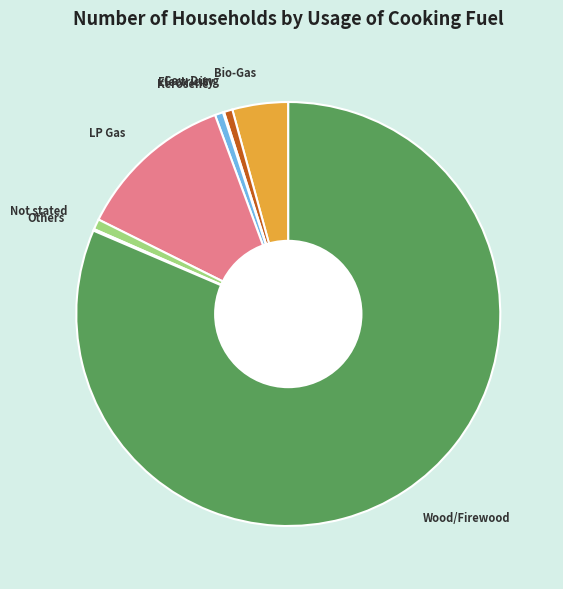

The Cow Dung slice represents 1% of the pie. True or false?

True